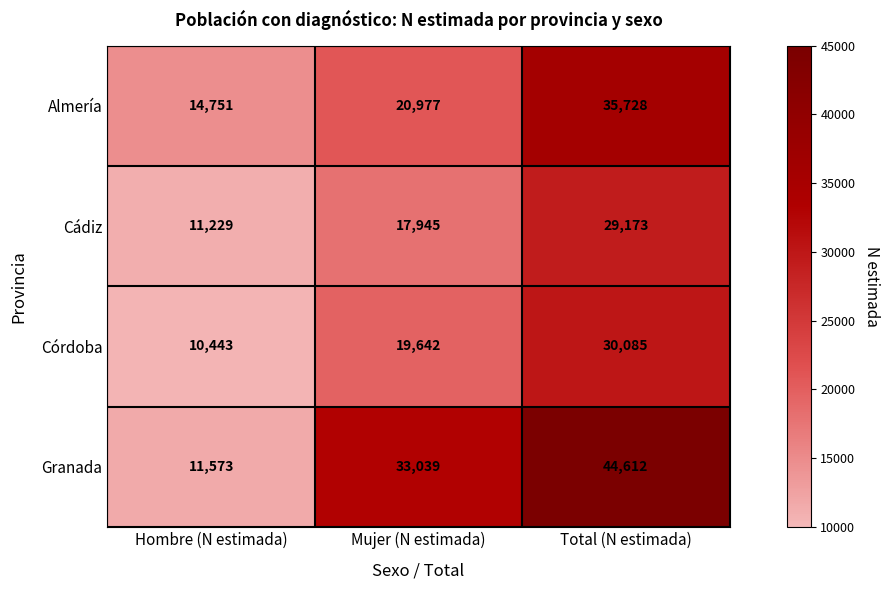

Reading left to right, what are all the values shown in this chart?

Almería: 14751	20977	35728
Cádiz: 11229	17945	29173
Córdoba: 10443	19642	30085
Granada: 11573	33039	44612